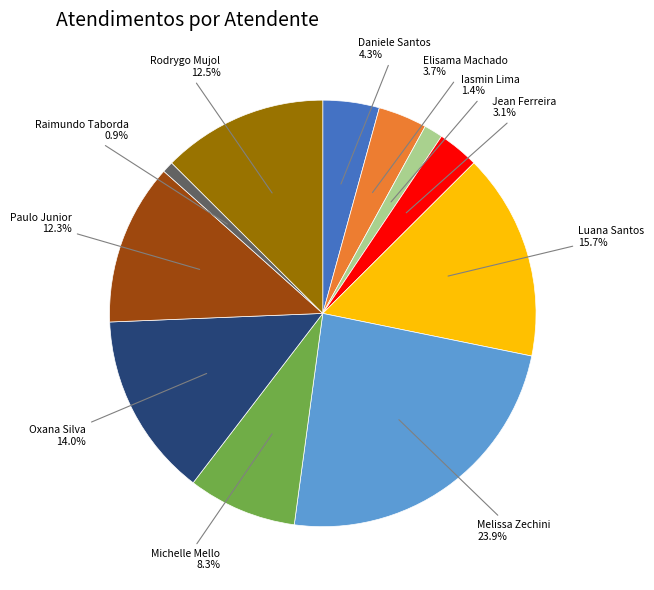

Is there a majority slice in this chart?

No